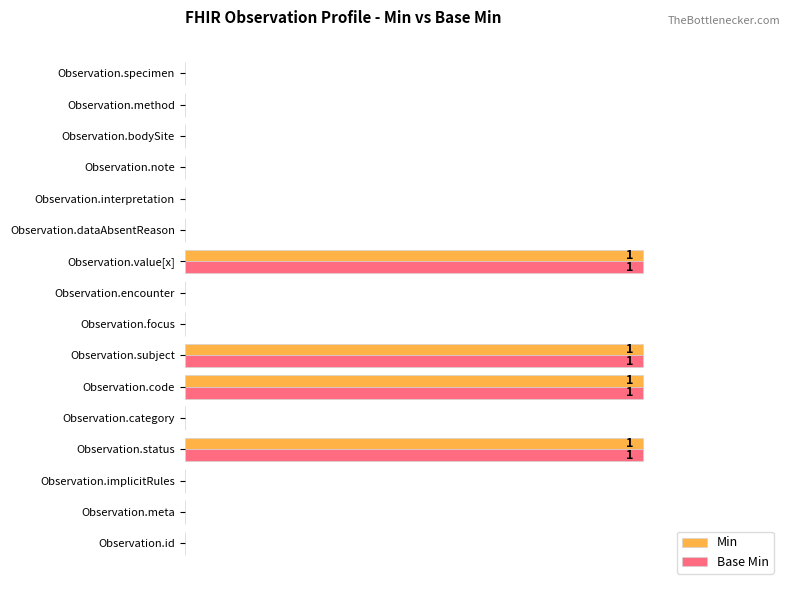

What are all the series names shown in the legend?

Min, Base Min